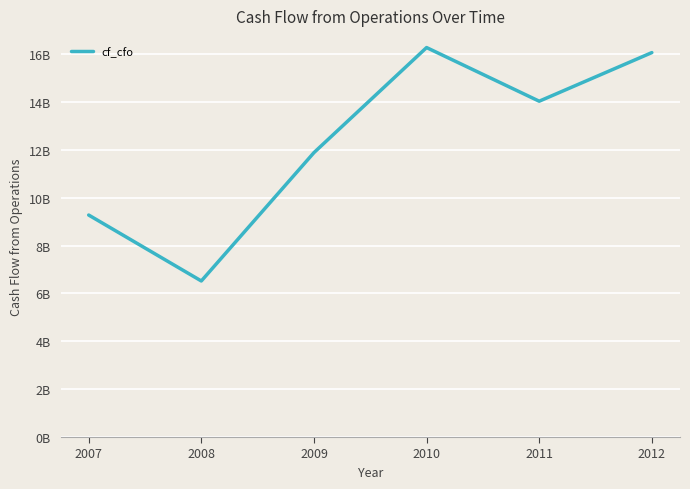

The value at 2010 is 25110931992.0. True or false?

False